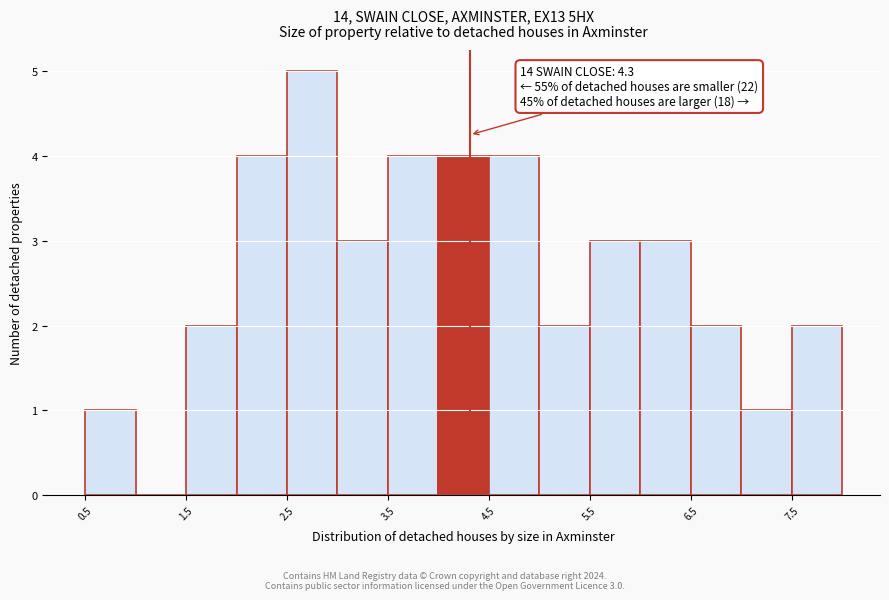

Which range on the x-axis has the tallest bar?

2.5 to 3.0